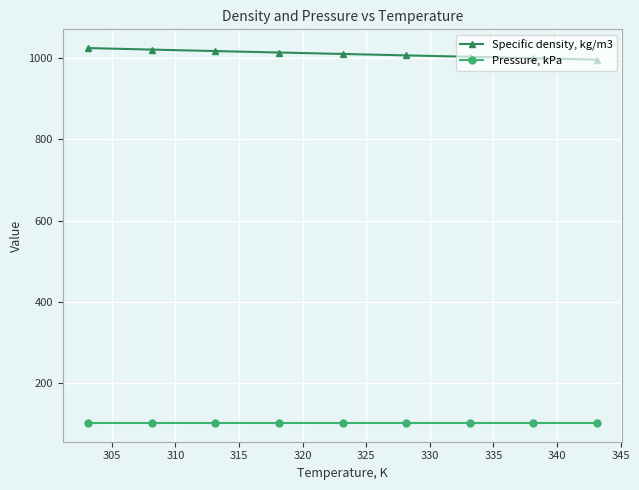

Rank the series by their maximum value, from highest to lowest.

Specific density, kg/m3, Pressure, kPa